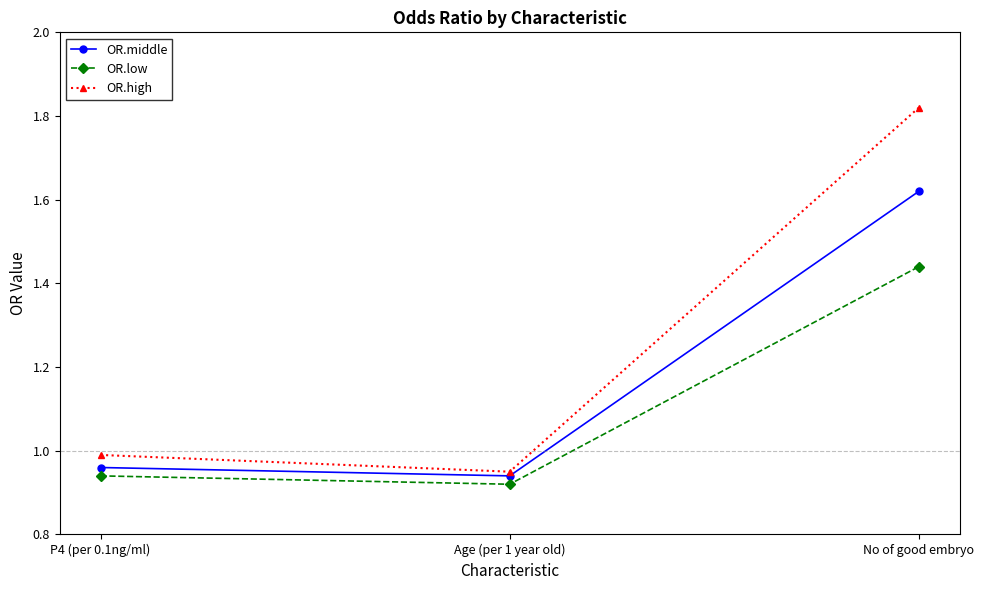

At which category does the chart reach its minimum across all series?

Age (per 1 year old)